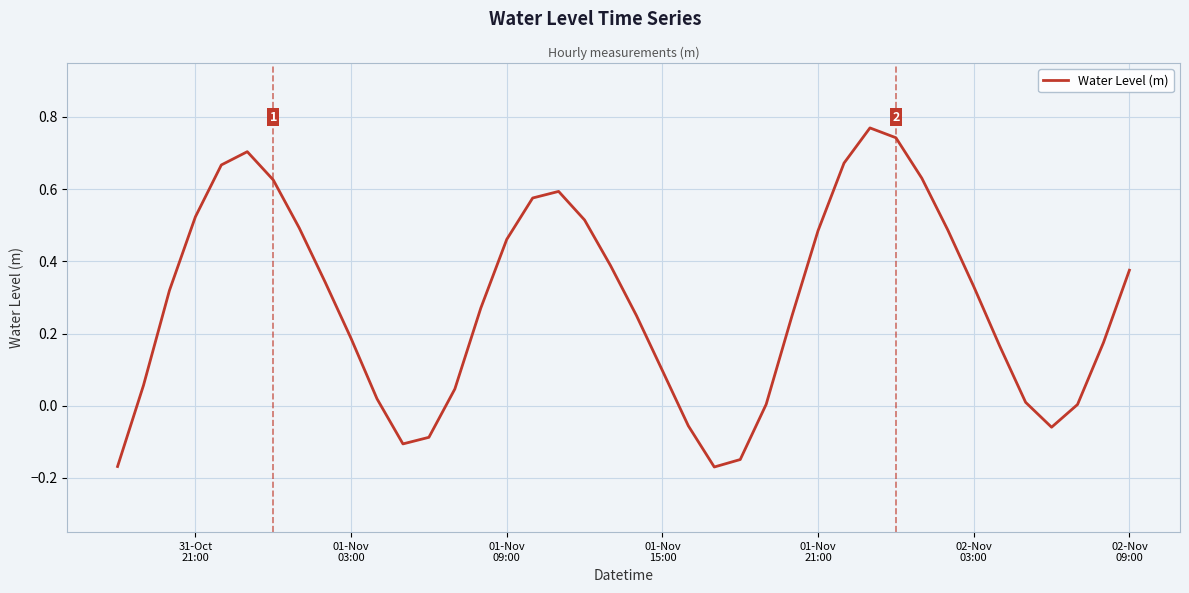

Is this an area chart (filled region under the line)?

No